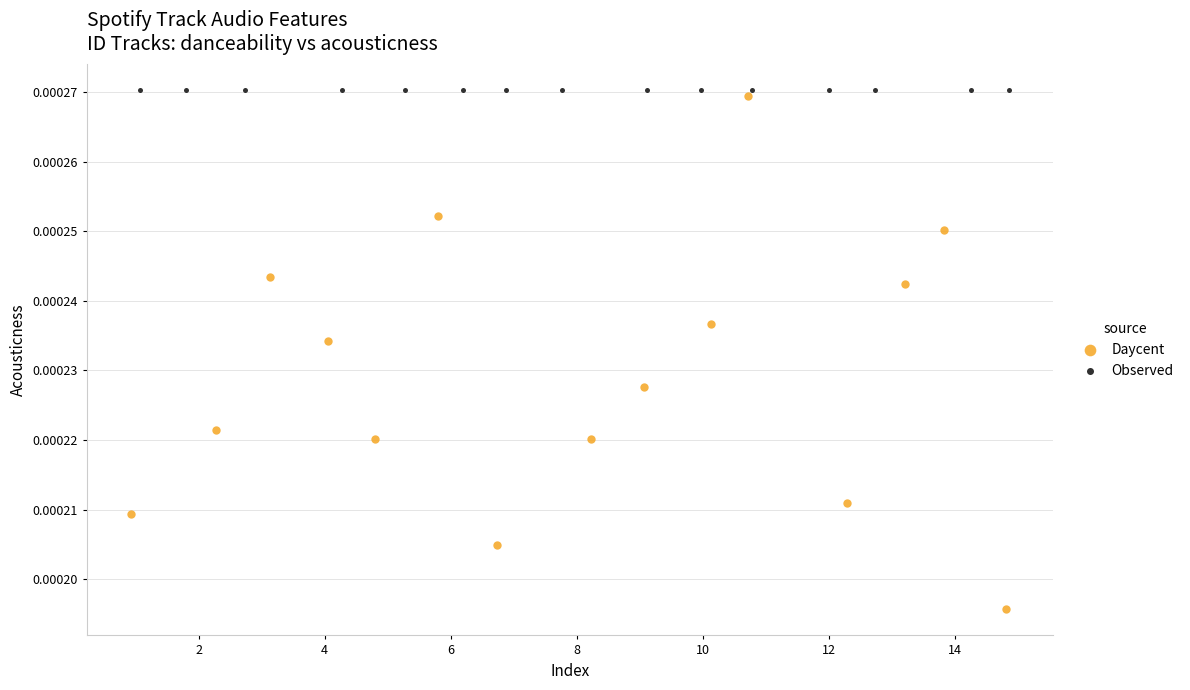

Which series contains the lowest Y value?

Daycent